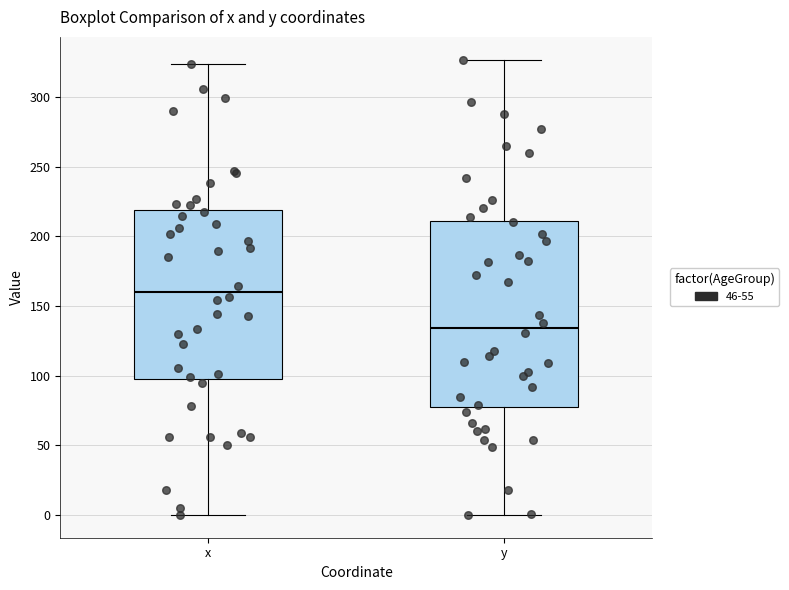

Reading left to right, transcribe this box plot: for each box, give where its median line is, the range the box spans, and where its two whiskers end, as read against the y-axis. The values are not printed on the chart, so give them approximately, as read against the axis.

x: median 160, box 100 to 220, whiskers 0 to 325
y: median 135, box 80 to 210, whiskers 0 to 325